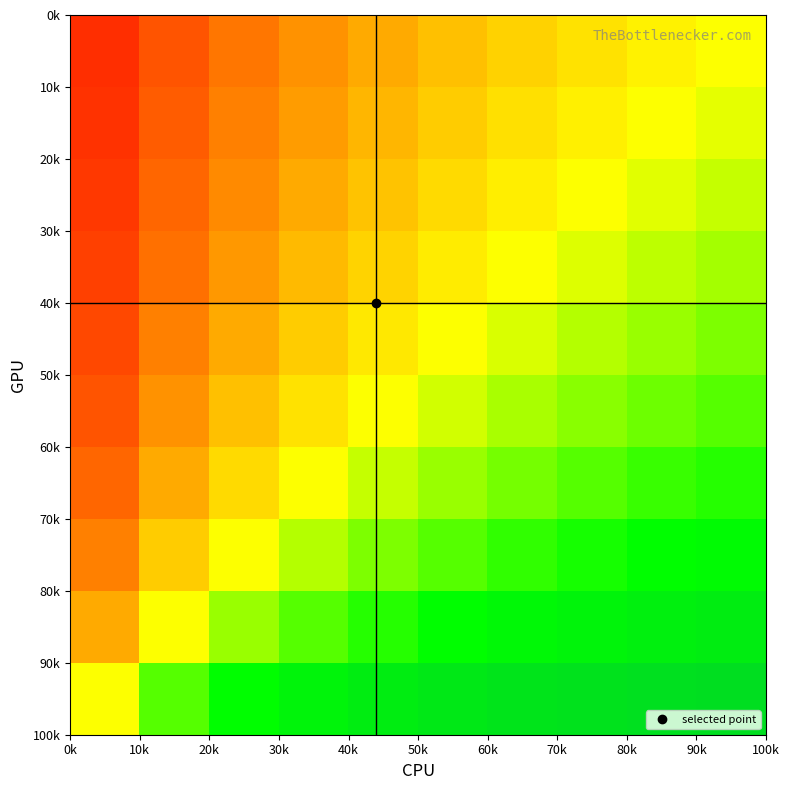

What is the greatest value displayed?

0.9